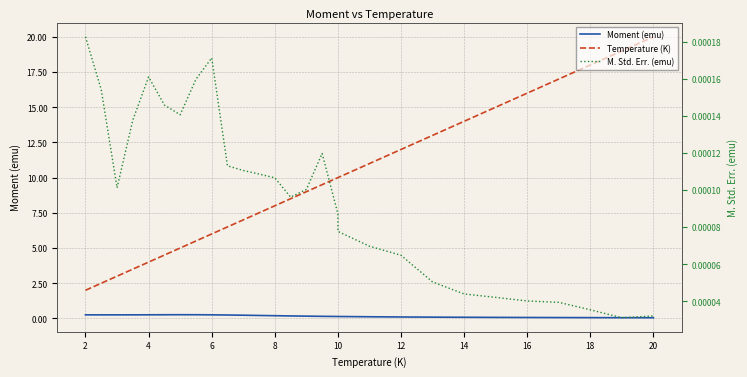

True or false: M. Std. Err. (emu) and Temperature (K) cross at least once.

False